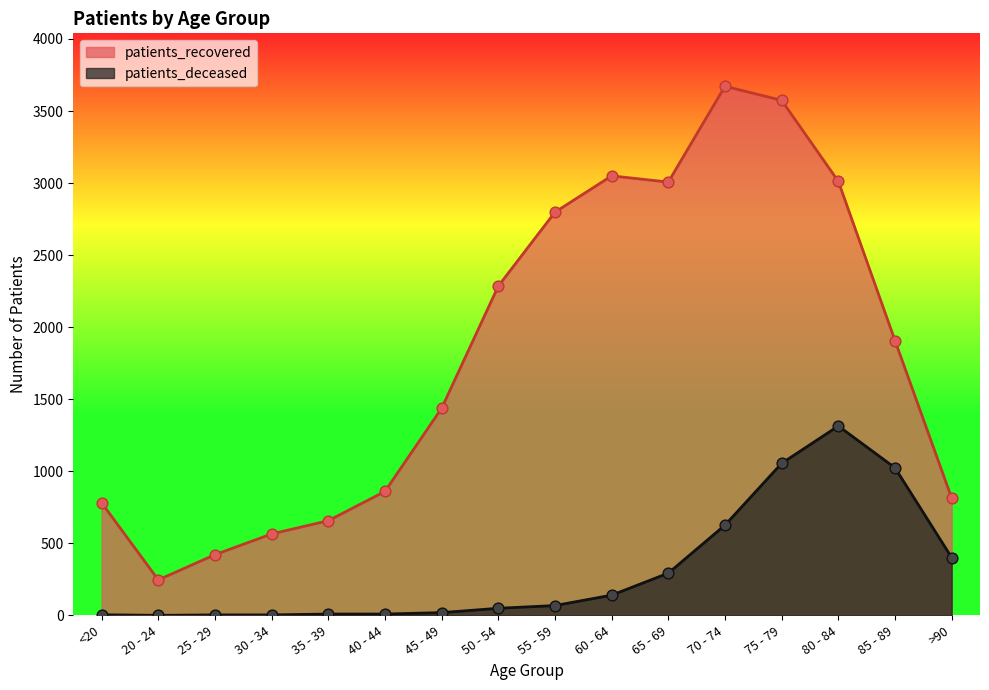

Which series has the widest spread of Y values?

patients_recovered